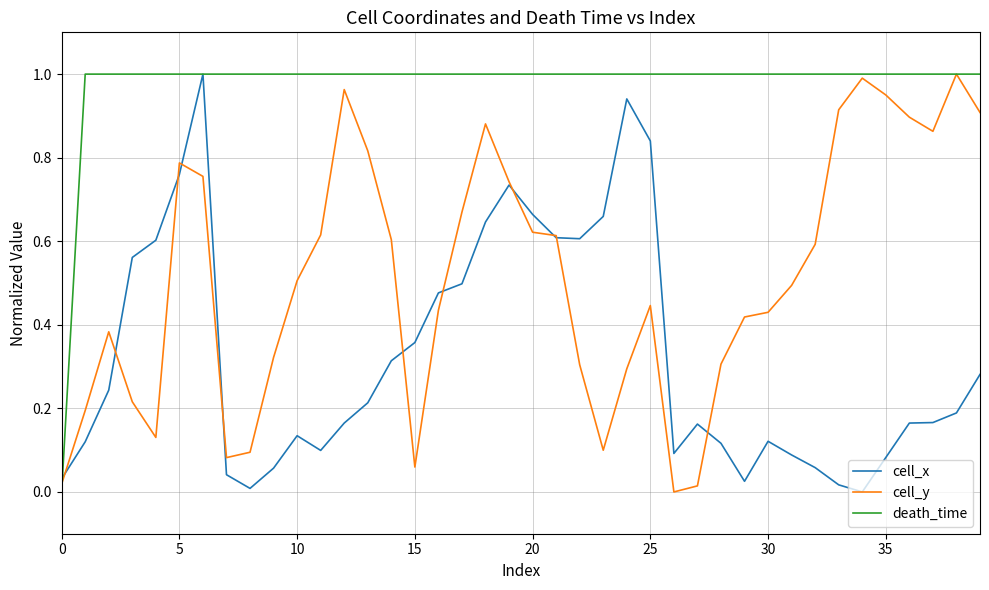

Which series has the largest total across all categories?

death_time